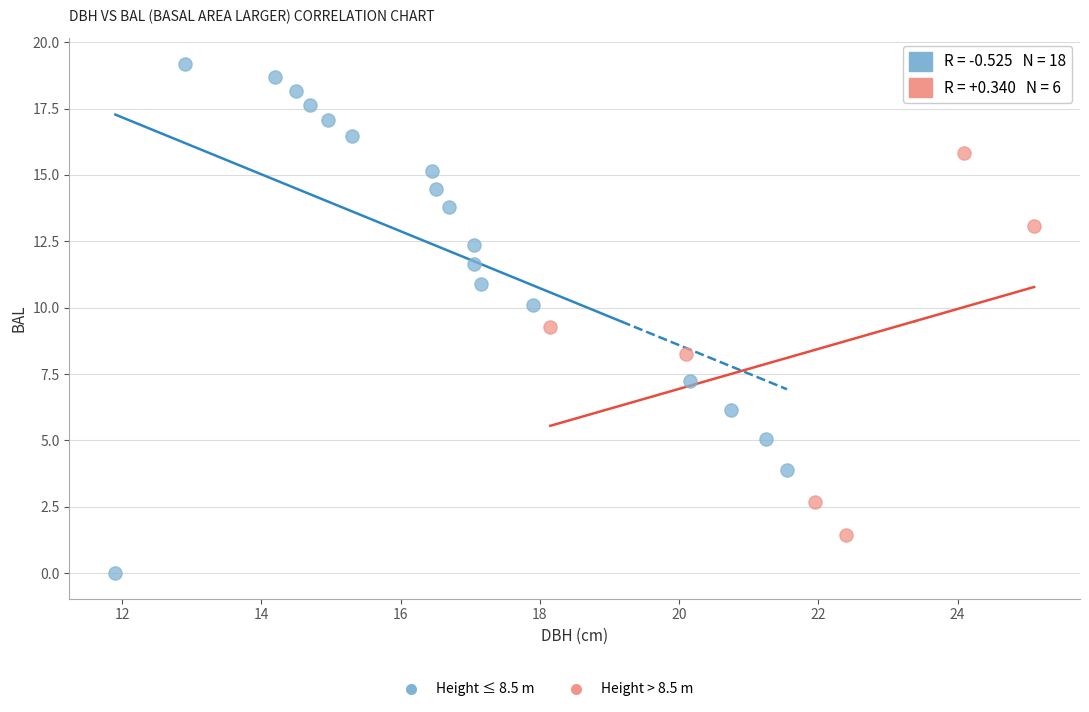

Which series reaches the maximum Y coordinate?

Height ≤ 8.5 m